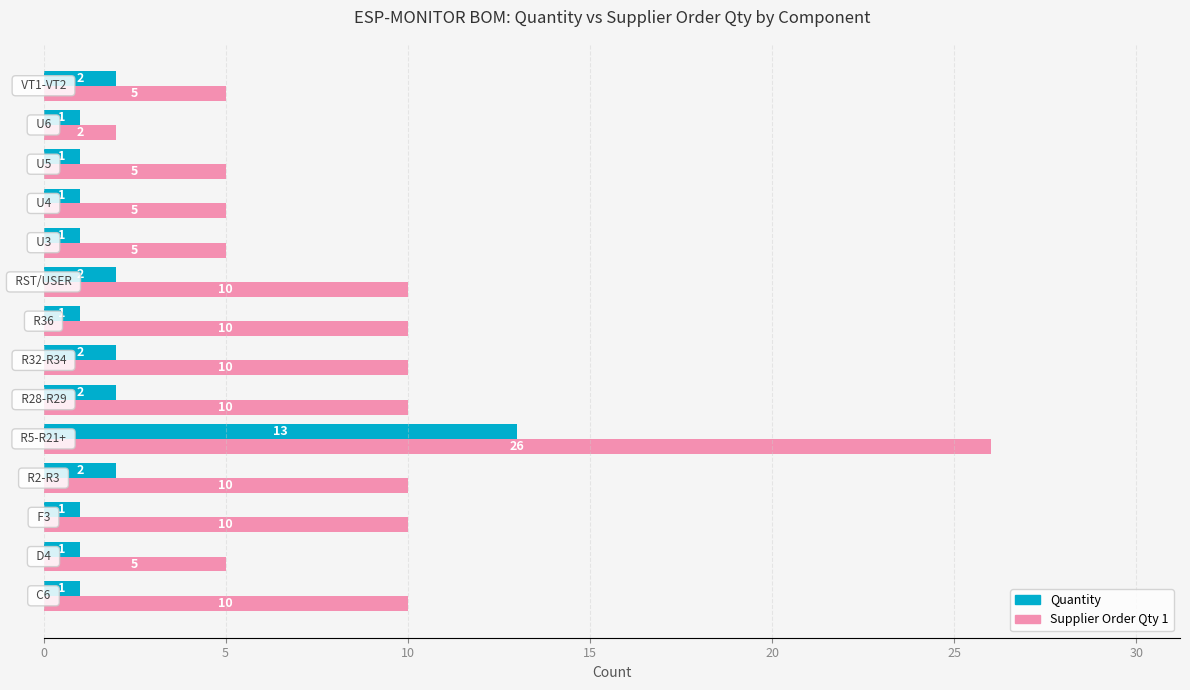

List the series in order of their overall mean, highest first.

Supplier Order Qty 1, Quantity